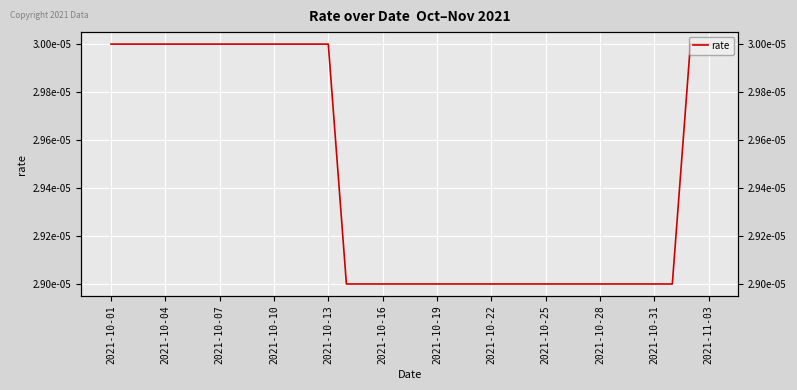

What is the label of the 2nd point from the left?

2021-10-04